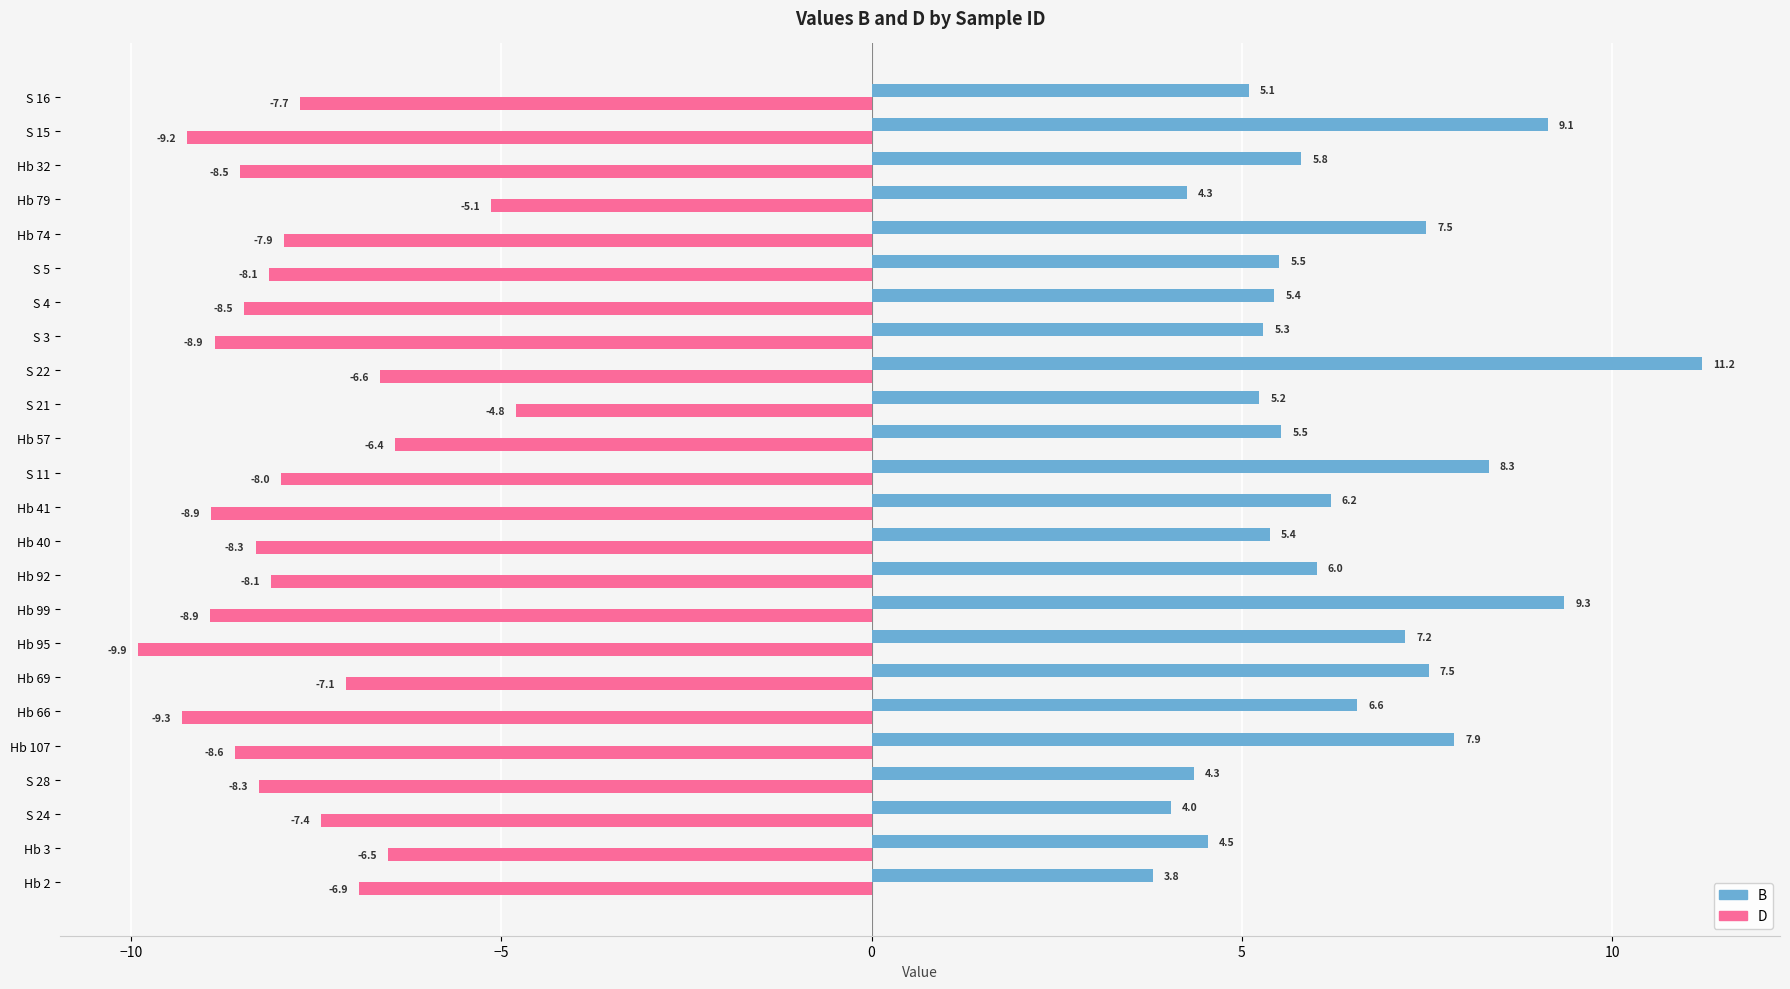

What is the difference between the maximum and minimum values in the D series?

5.1